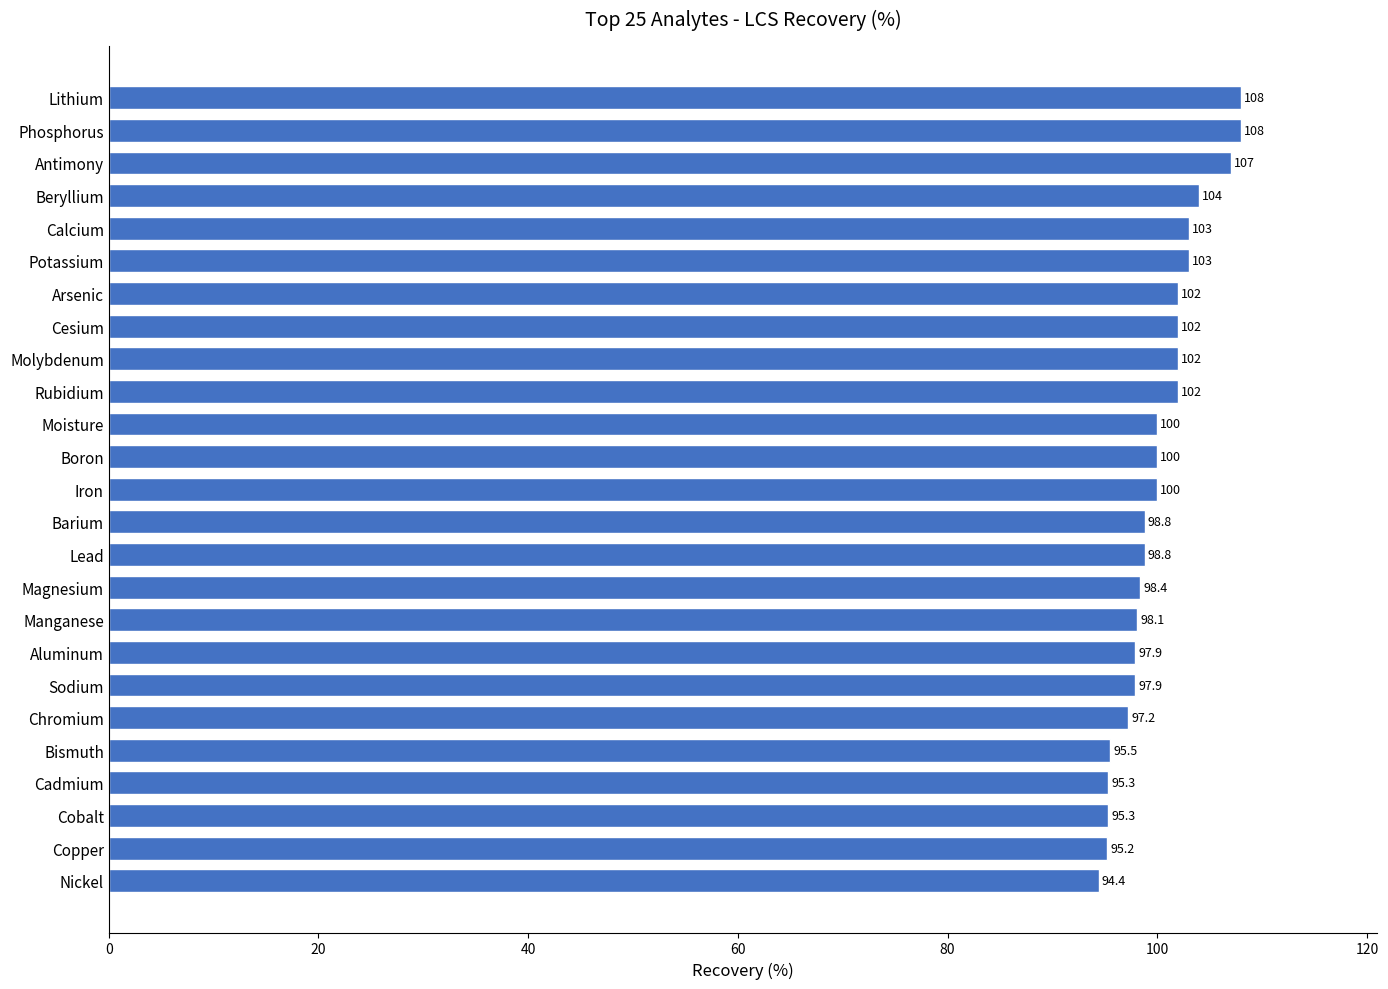

What is the maximum value shown in the chart?

108.0